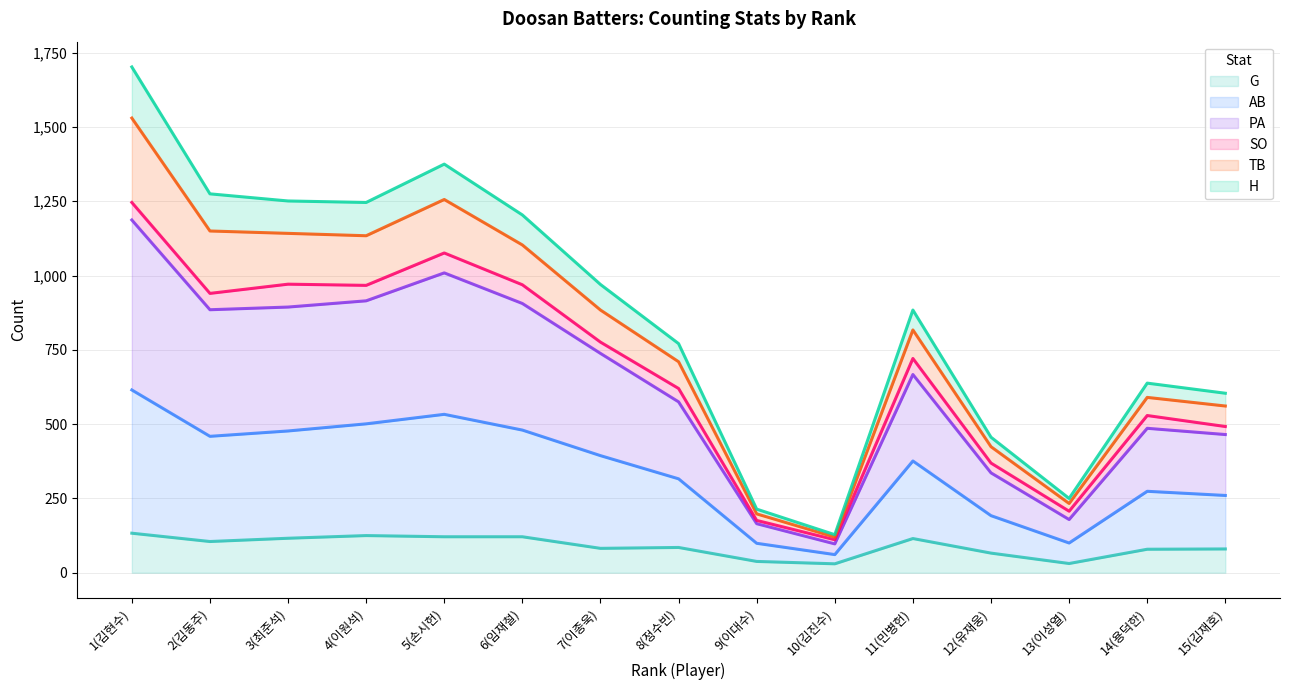

How many values in the TB series are below 96?

7